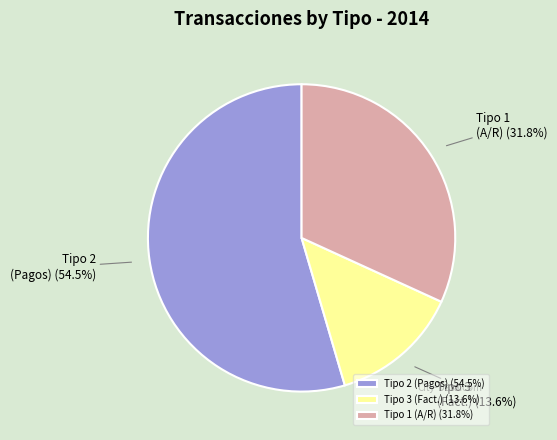

What is the ratio of the value at Tipo 2 (Pagos) (54.5%) to the value at Tipo 1 (A/R) (31.8%)?

1.7